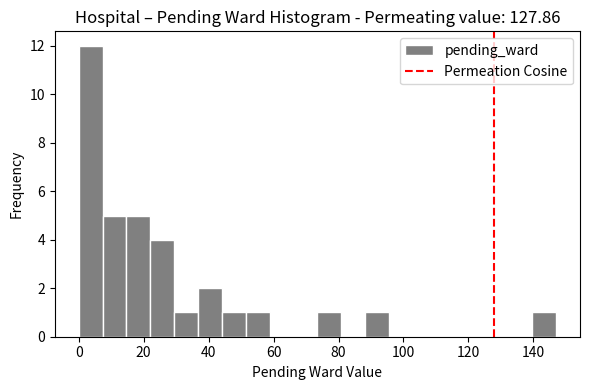

Read against the x-axis, roughly where is the centre of the tallest bar?

4